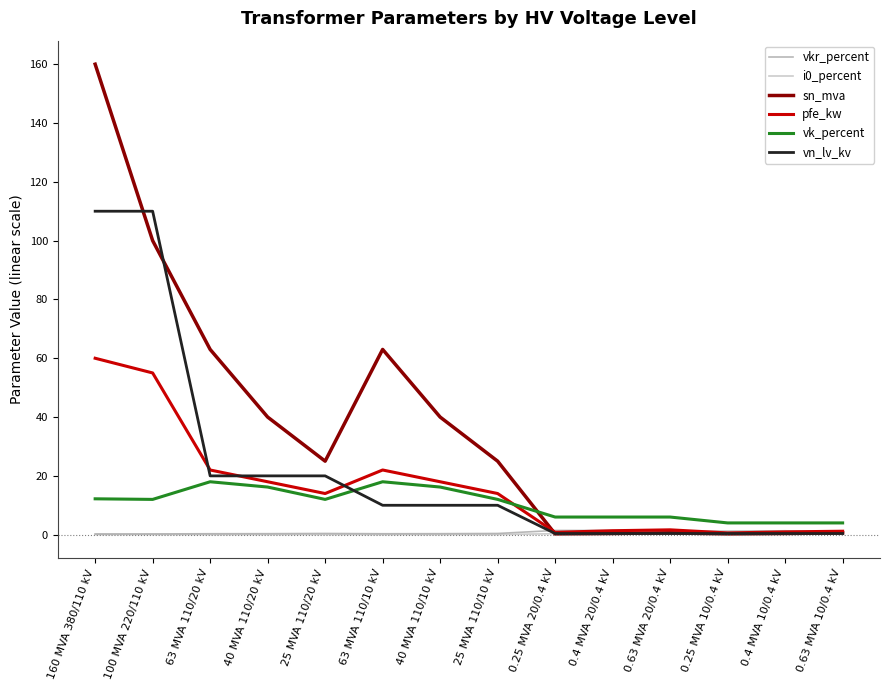

True or false: sn_mva has a value of 15.9 at 40 MVA 110/10 kV.

False